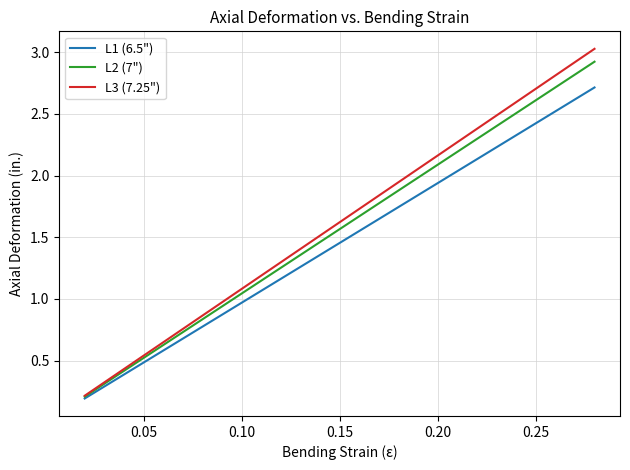

Is this an area chart (filled region under the line)?

No